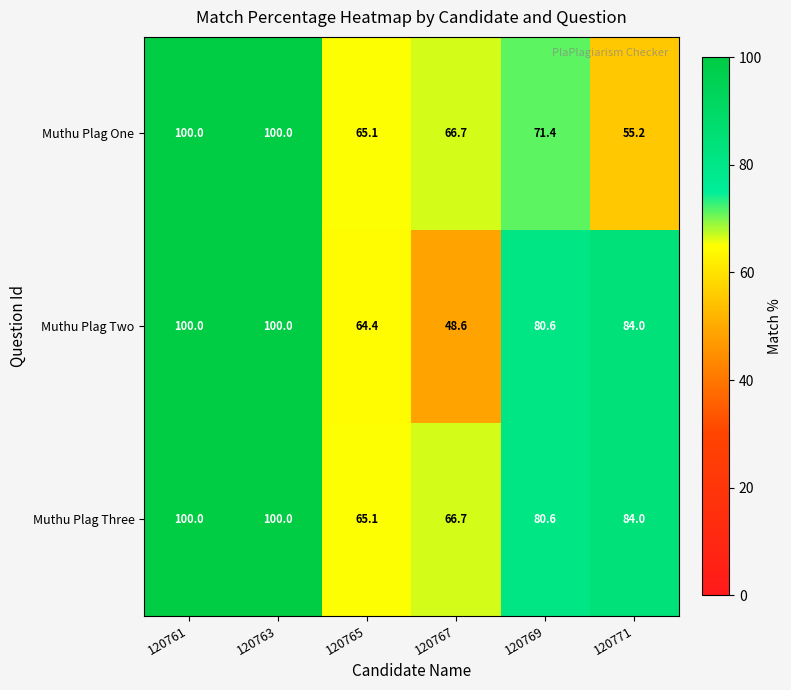

Reading left to right, what are all the values shown in this chart?

Muthu Plag One: 120761=100.0	120763=100.0	120765=65.1	120767=66.7	120769=71.4	120771=55.2
Muthu Plag Two: 120761=100.0	120763=100.0	120765=64.4	120767=48.6	120769=80.6	120771=84.0
Muthu Plag Three: 120761=100.0	120763=100.0	120765=65.1	120767=66.7	120769=80.6	120771=84.0